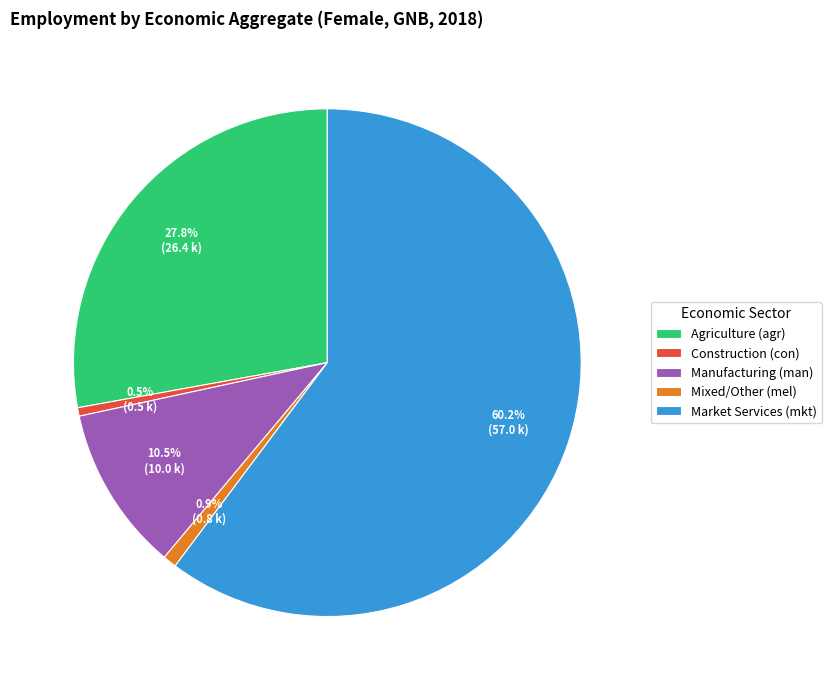

Does any single category account for the majority?

Yes